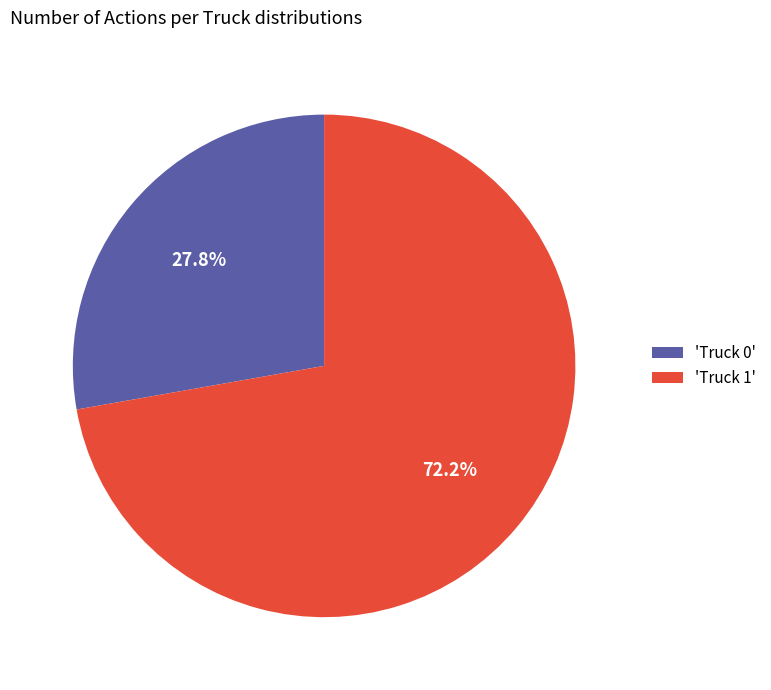

What is the ratio of the value at 'Truck 0' to the value at 'Truck 1'?

0.4